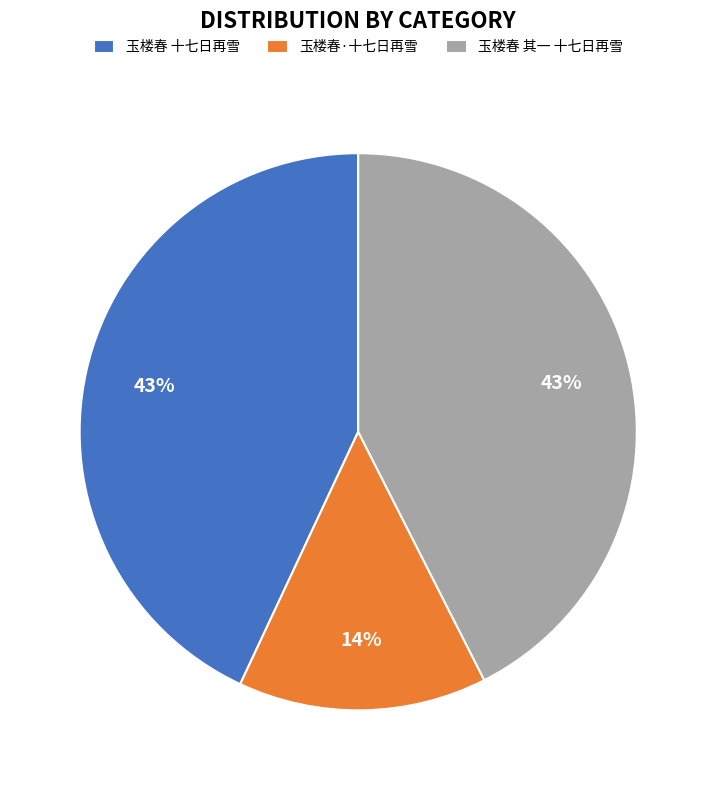

What percentage is the 玉楼春 十七日再雪 slice, to the nearest percent?

43%